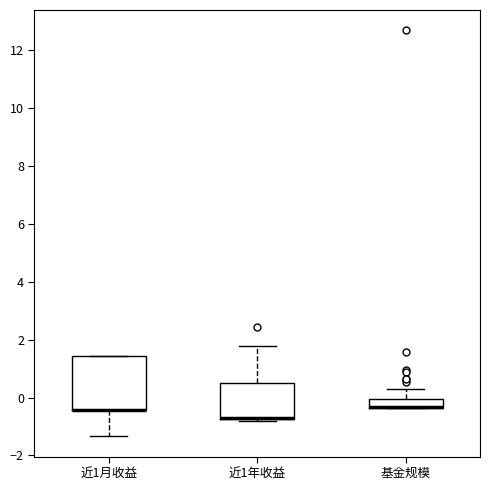

Where is the upper edge of the box for 基金规模 on the y-axis? The values are not printed on the chart, so give them approximately, as read against the axis.

0.0